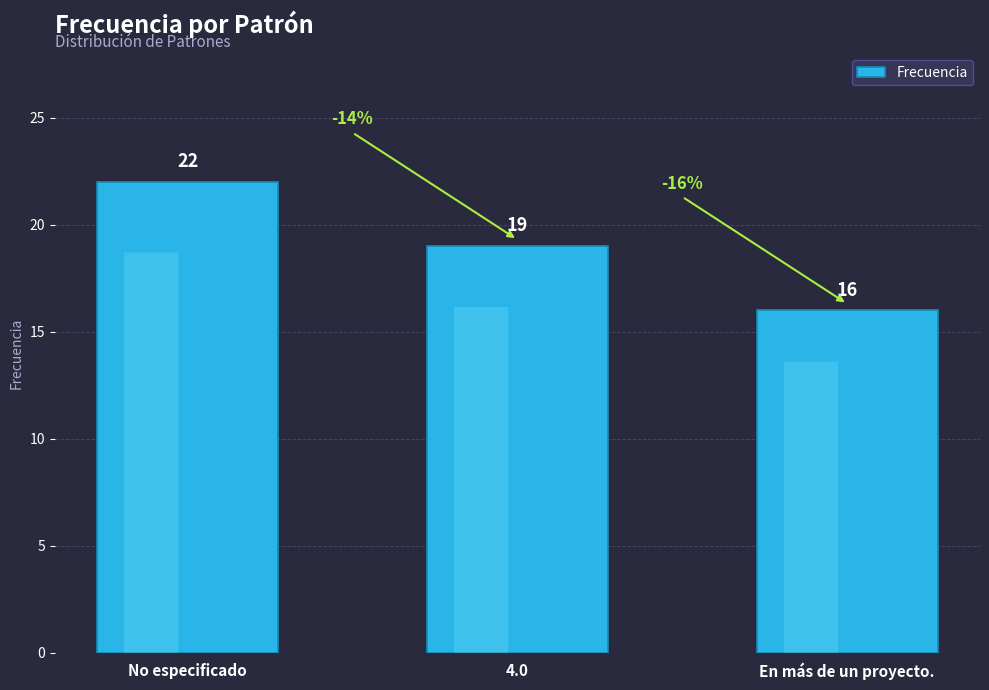

Which has a higher value, No especificado or En más de un proyecto.?

No especificado